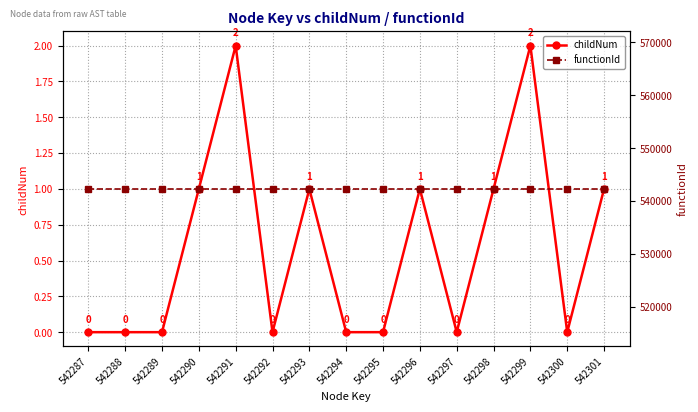

True or false: childNum has a value of 1 at 542298.

True